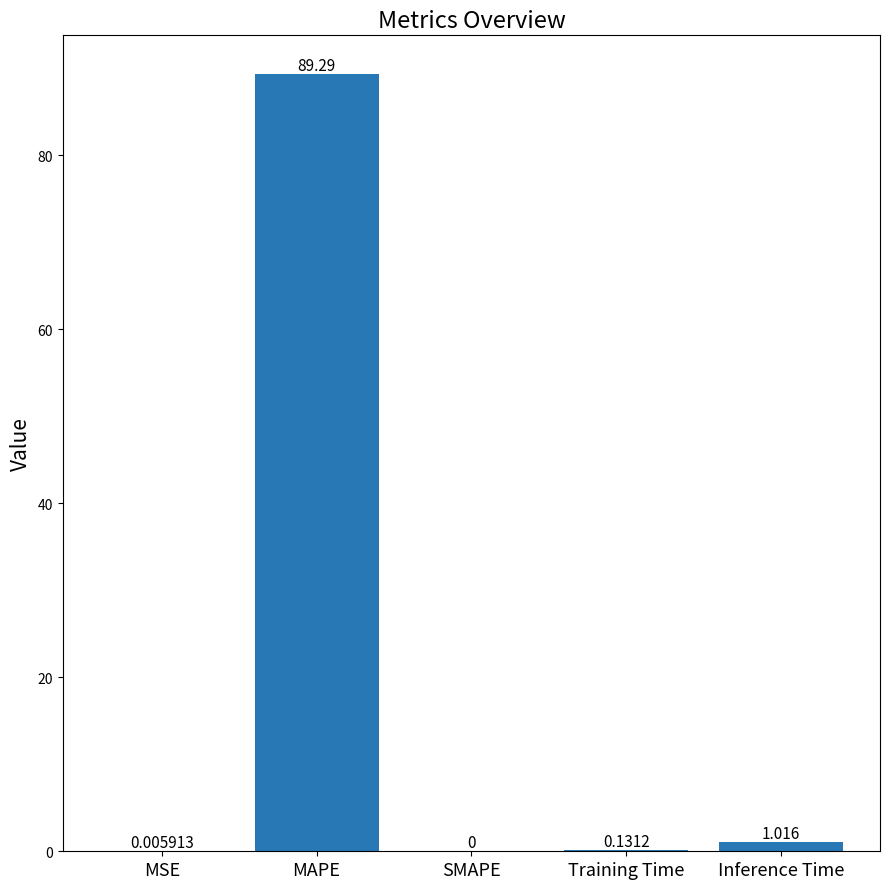

Between MAPE and Inference Time, which is larger?

MAPE